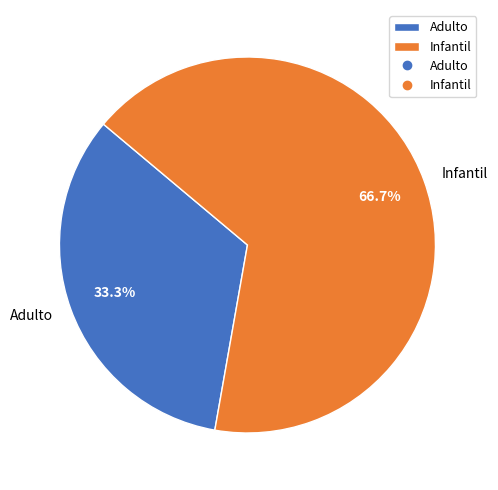

The Infantil slice represents 59% of the pie. True or false?

False